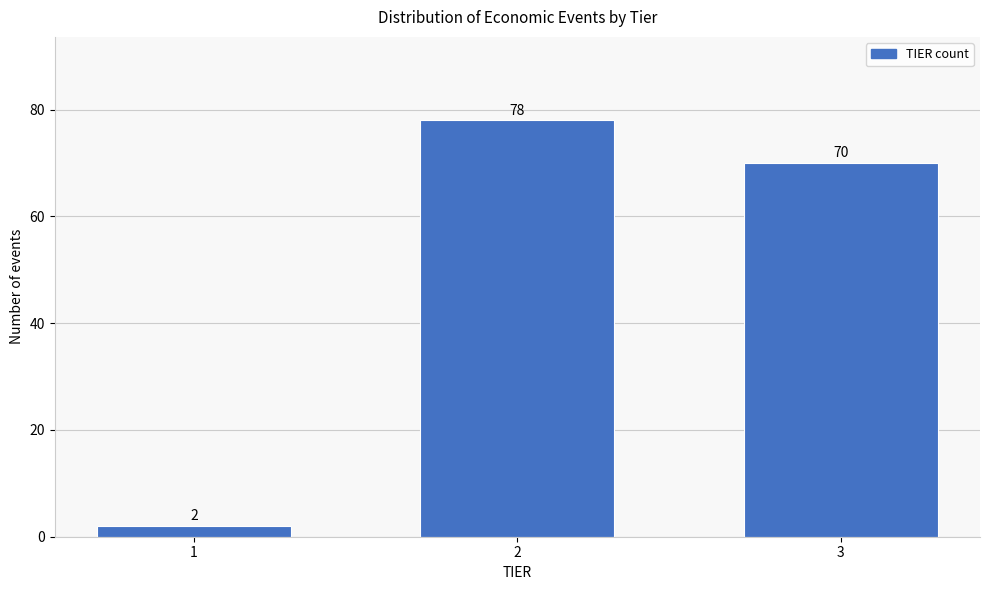

Reading right to left, transcribe all the data shown in this chart.

3=70	2=78	1=2